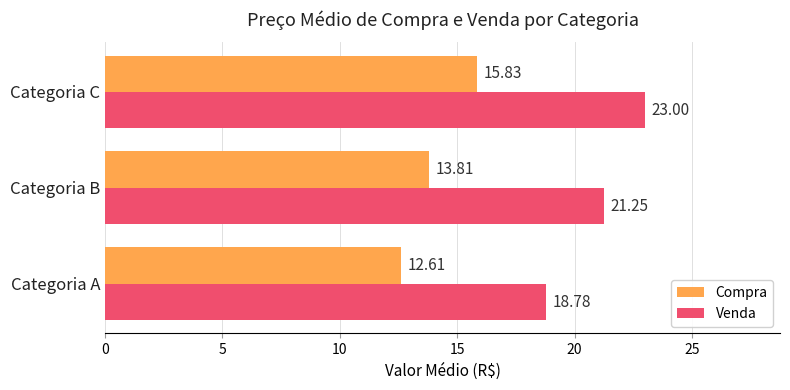

Between Categoria A and Categoria C, which series saw the biggest shift?

Venda